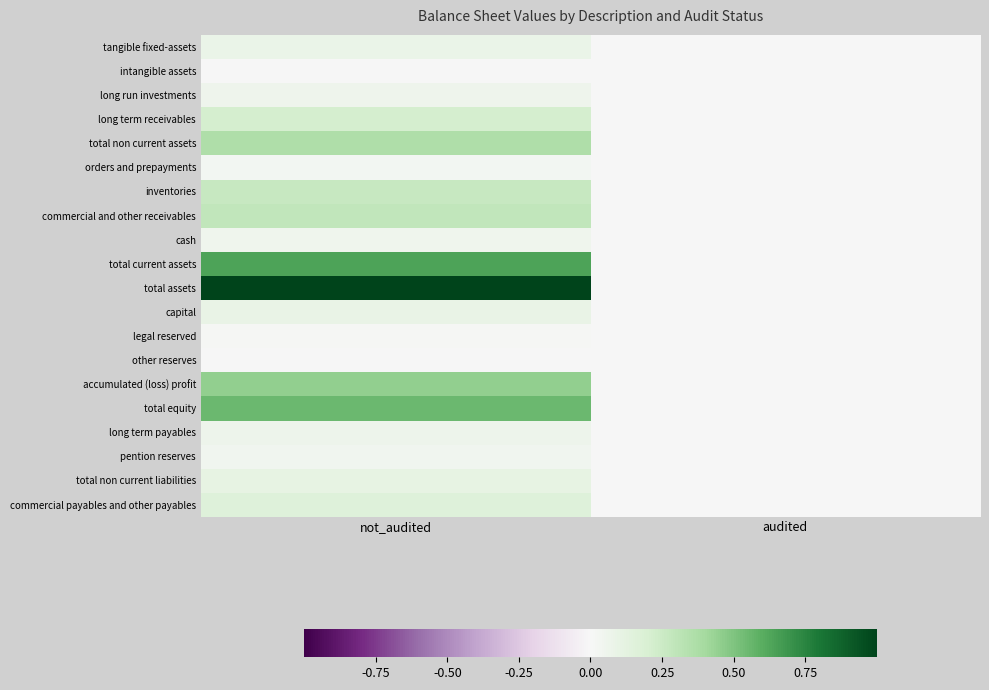

How many series are shown in this chart?

20